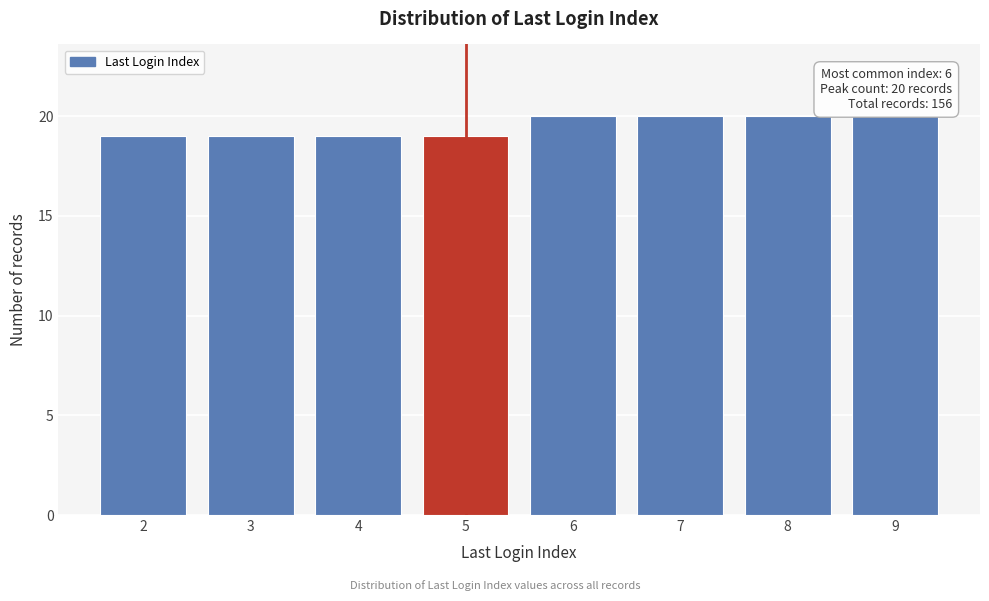

Reading left to right, extract all data points from this chart.

19	19	19	19	20	20	20	20